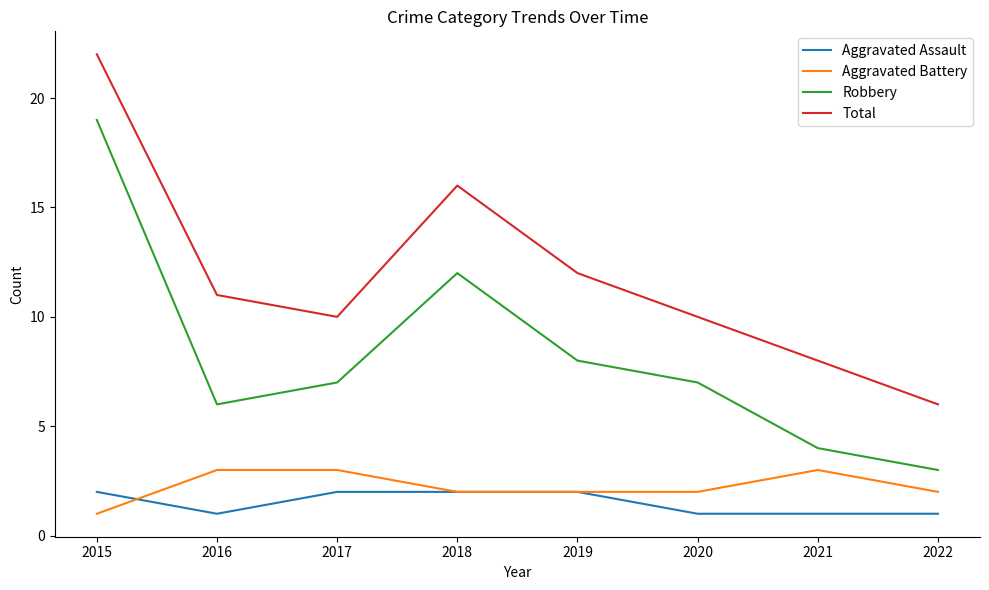

Which series ends up on top after the final intersection of Aggravated Assault and Aggravated Battery?

Aggravated Battery